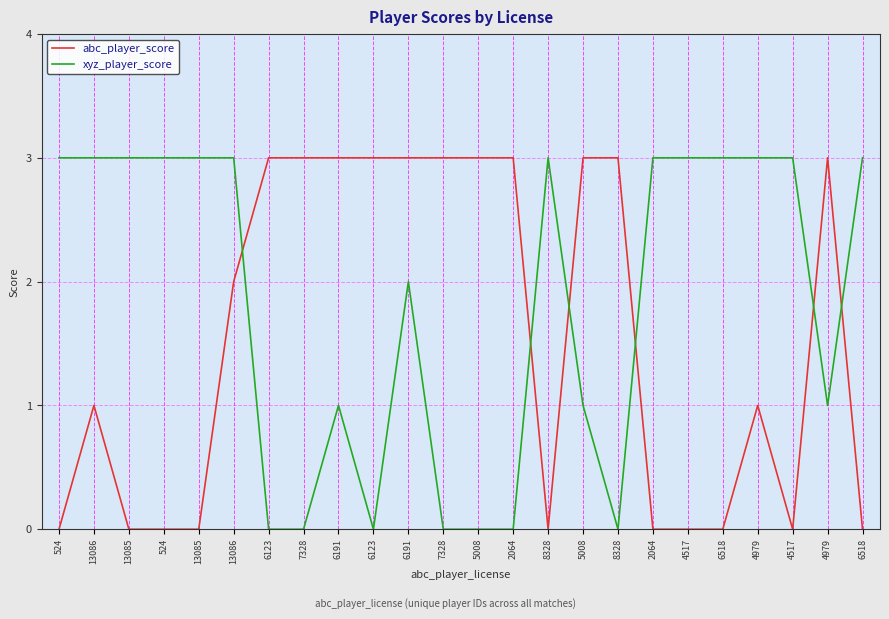

At which label does abc_player_score first exceed 2?

6123